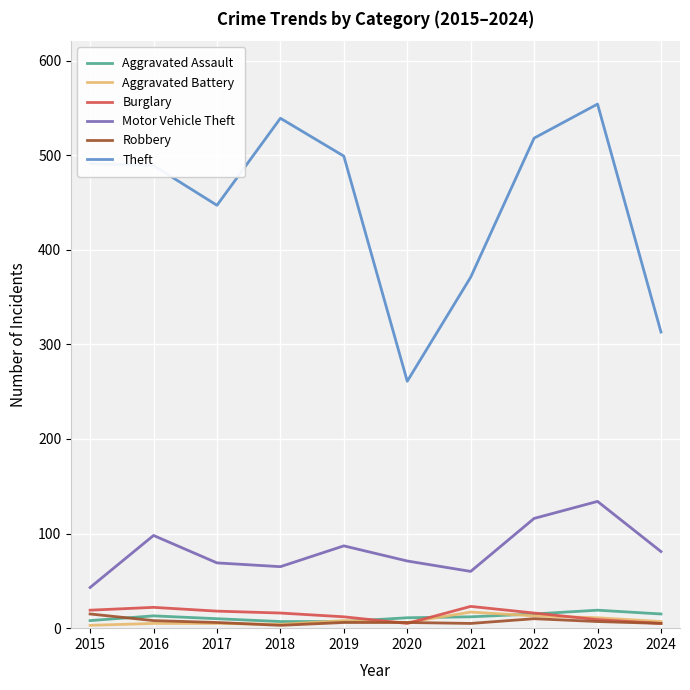

Which series has the largest total across all categories?

Theft